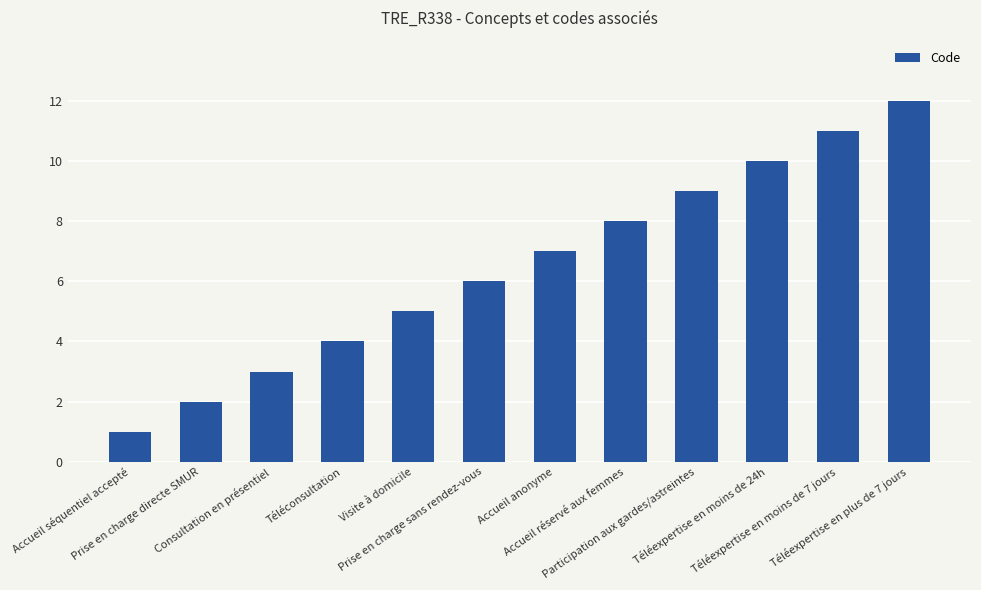

How many distinct data groups are displayed?

1